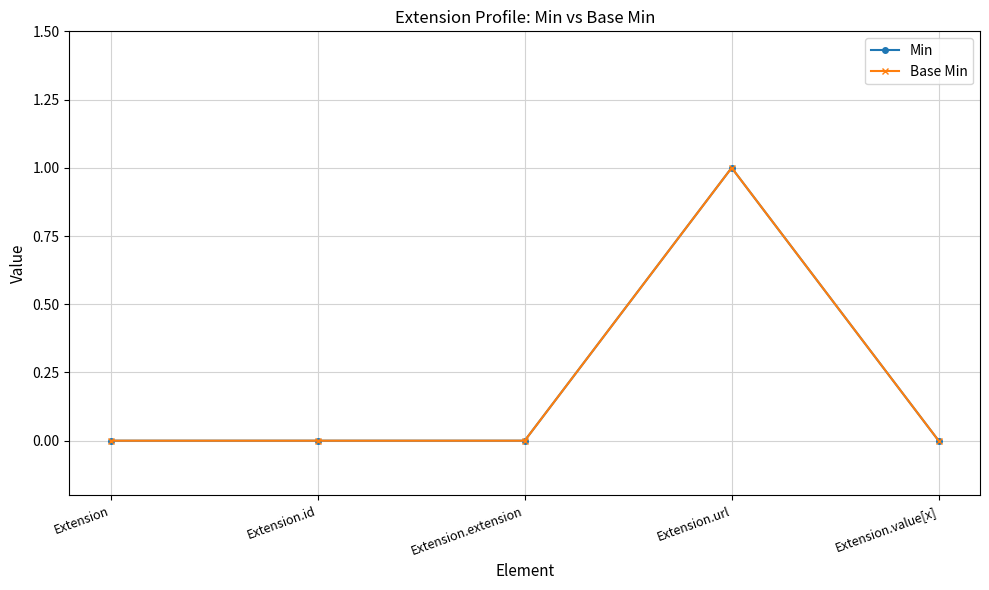

What is the total value across all series at Extension.url?

2